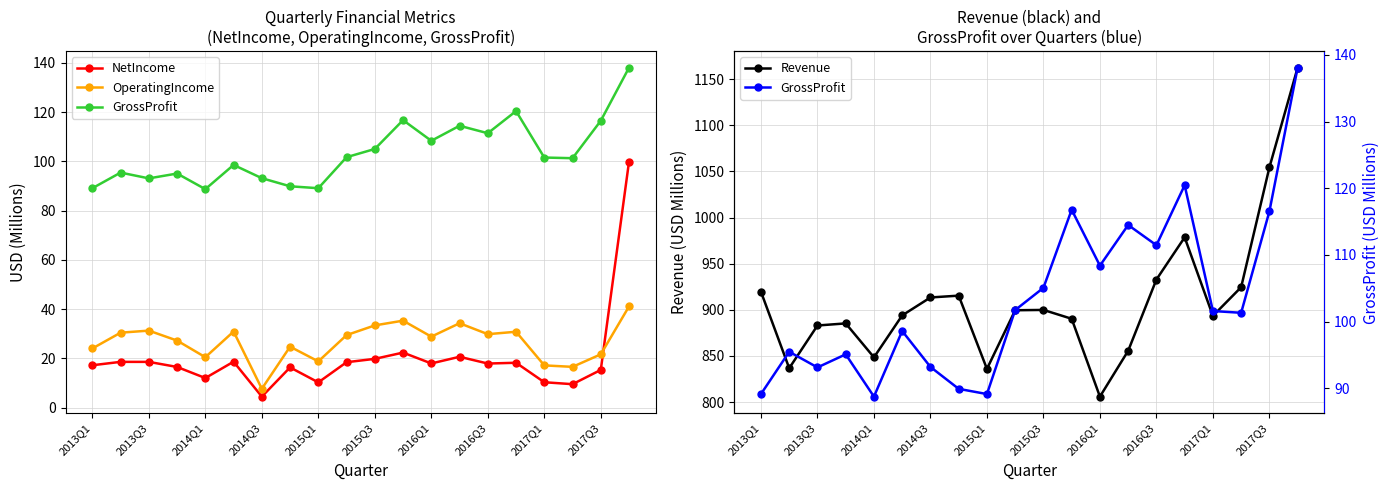

At which label does Revenue reach its minimum?

2016Q1